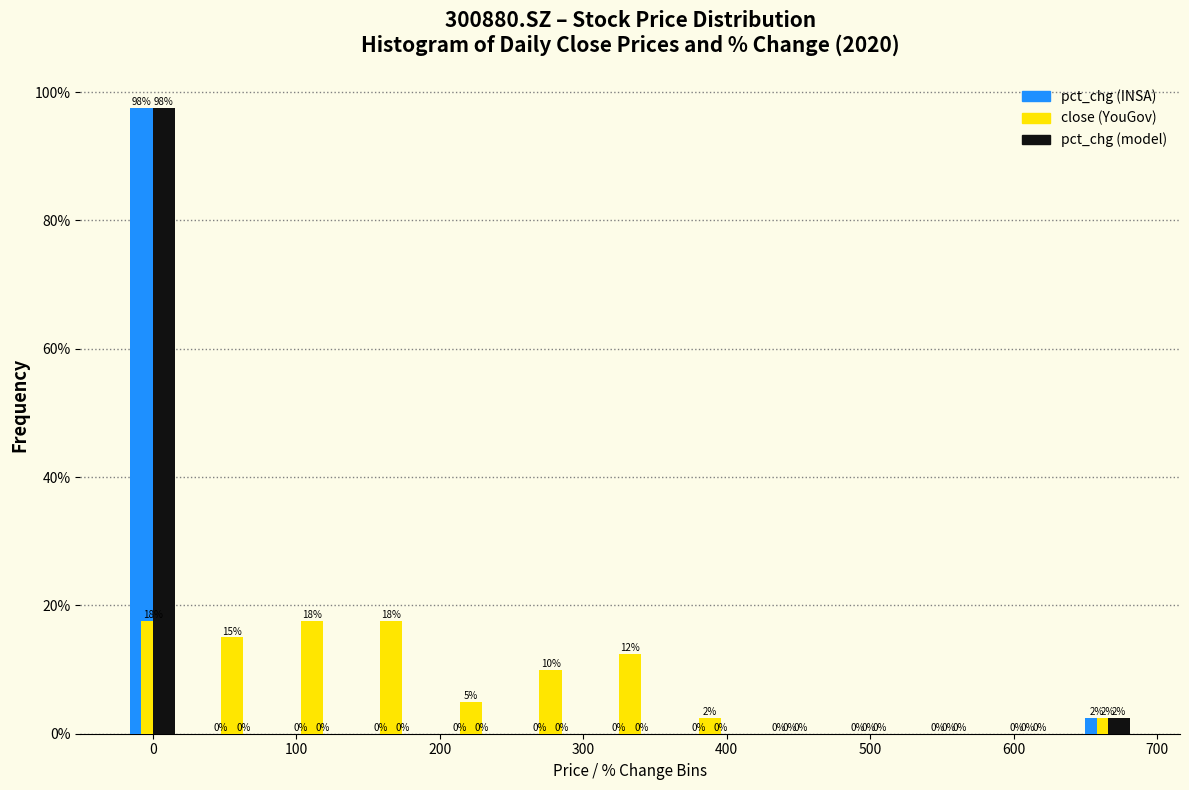

In the pct_chg (model) series, which range on the x-axis has the tallest bar?

-30 to 30